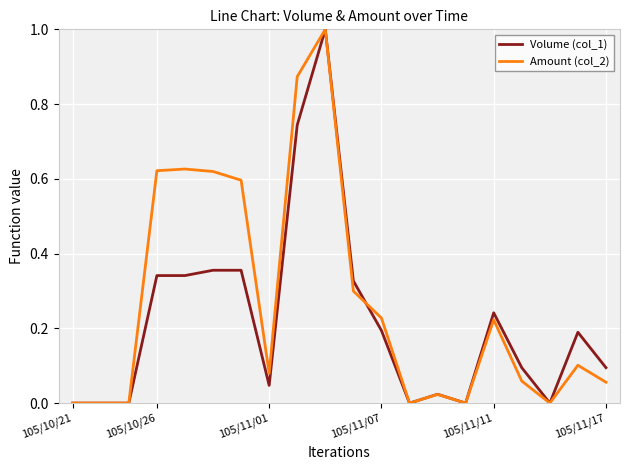

Rank the series by their average value, from highest to lowest.

Amount (col_2), Volume (col_1)